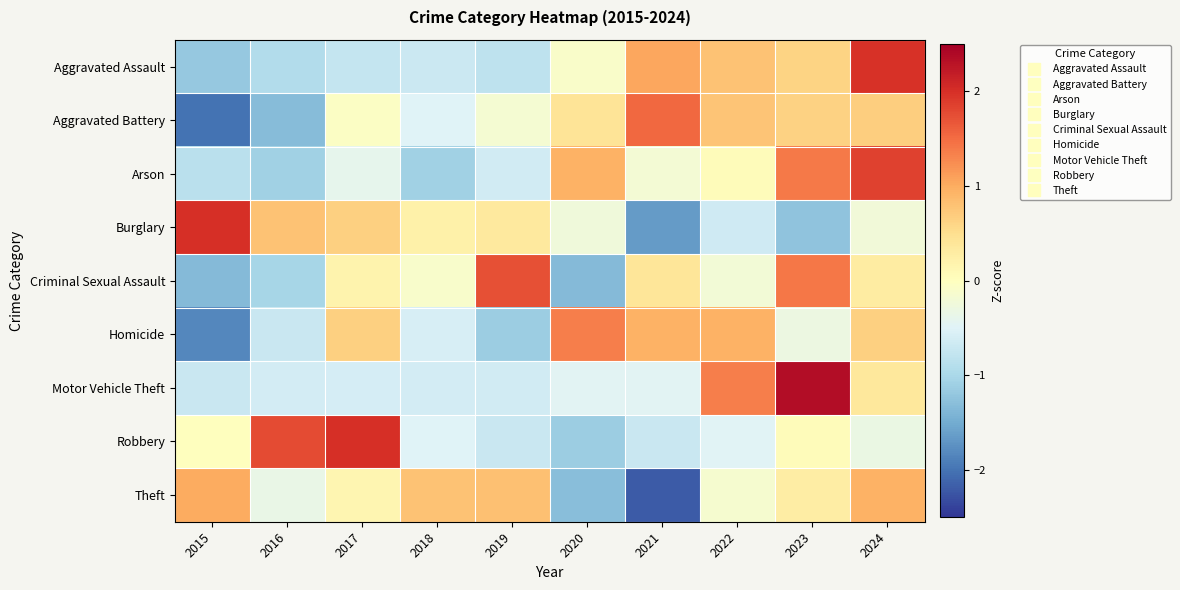

Reading left to right, what are all the values shown in this chart?

Aggravated Assault: 2015=-1.2	2016=-0.9	2017=-0.8	2018=-0.7	2019=-0.8	2020=-0.1	2021=1.1	2022=0.8	2023=0.6	2024=2.0
Aggravated Battery: 2015=-2.0	2016=-1.3	2017=-0.0	2018=-0.5	2019=-0.2	2020=0.4	2021=1.5	2022=0.8	2023=0.6	2024=0.7
Arson: 2015=-0.9	2016=-1.1	2017=-0.4	2018=-1.1	2019=-0.6	2020=0.9	2021=-0.2	2022=0.0	2023=1.4	2024=1.9
Burglary: 2015=2.0	2016=0.8	2017=0.7	2018=0.2	2019=0.3	2020=-0.2	2021=-1.7	2022=-0.7	2023=-1.2	2024=-0.2
Criminal Sexual Assault: 2015=-1.3	2016=-1.0	2017=0.2	2018=-0.1	2019=1.7	2020=-1.3	2021=0.4	2022=-0.2	2023=1.4	2024=0.3
Homicide: 2015=-1.8	2016=-0.7	2017=0.7	2018=-0.6	2019=-1.1	2020=1.4	2021=0.9	2022=0.9	2023=-0.3	2024=0.7
Motor Vehicle Theft: 2015=-0.7	2016=-0.6	2017=-0.6	2018=-0.6	2019=-0.6	2020=-0.5	2021=-0.5	2022=1.4	2023=2.4	2024=0.4
Robbery: 2015=0.0	2016=1.8	2017=2.0	2018=-0.5	2019=-0.7	2020=-1.1	2021=-0.7	2022=-0.5	2023=0.1	2024=-0.3
Theft: 2015=1.0	2016=-0.3	2017=0.1	2018=0.8	2019=0.8	2020=-1.3	2021=-2.2	2022=-0.2	2023=0.3	2024=1.0